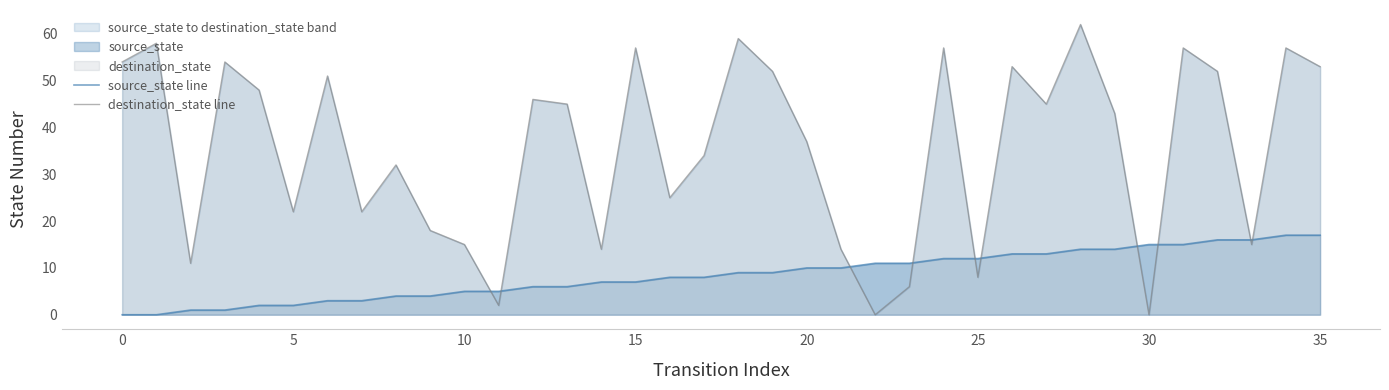

The source_state line series shows 9 at 19. True or false?

True